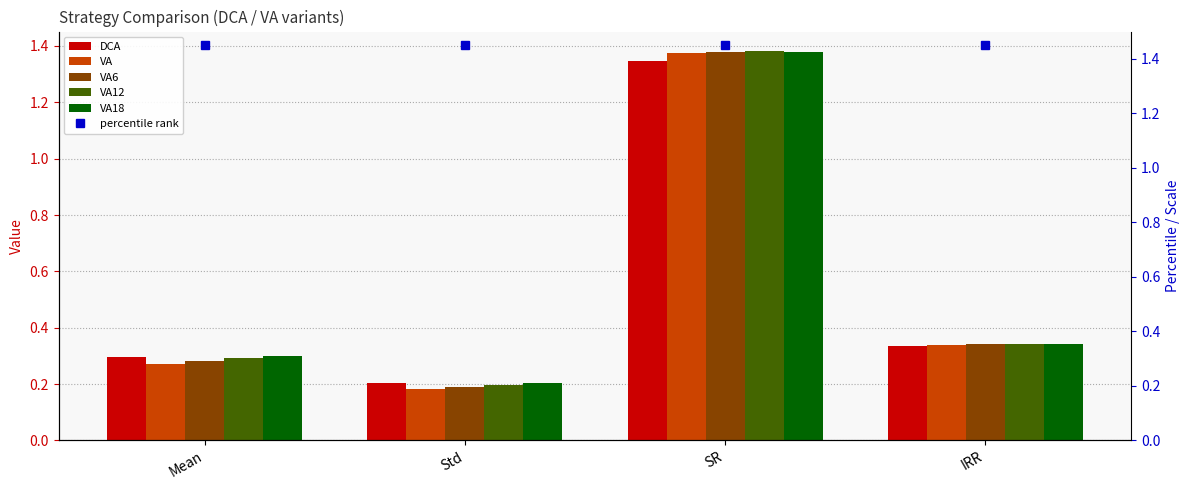

Reading left to right, transcribe all the data shown in this chart.

DCA: Mean=0.3	Std=0.2	SR=1.3	IRR=0.3
VA: Mean=0.3	Std=0.2	SR=1.4	IRR=0.3
VA6: Mean=0.3	Std=0.2	SR=1.4	IRR=0.3
VA12: Mean=0.3	Std=0.2	SR=1.4	IRR=0.3
VA18: Mean=0.3	Std=0.2	SR=1.4	IRR=0.3